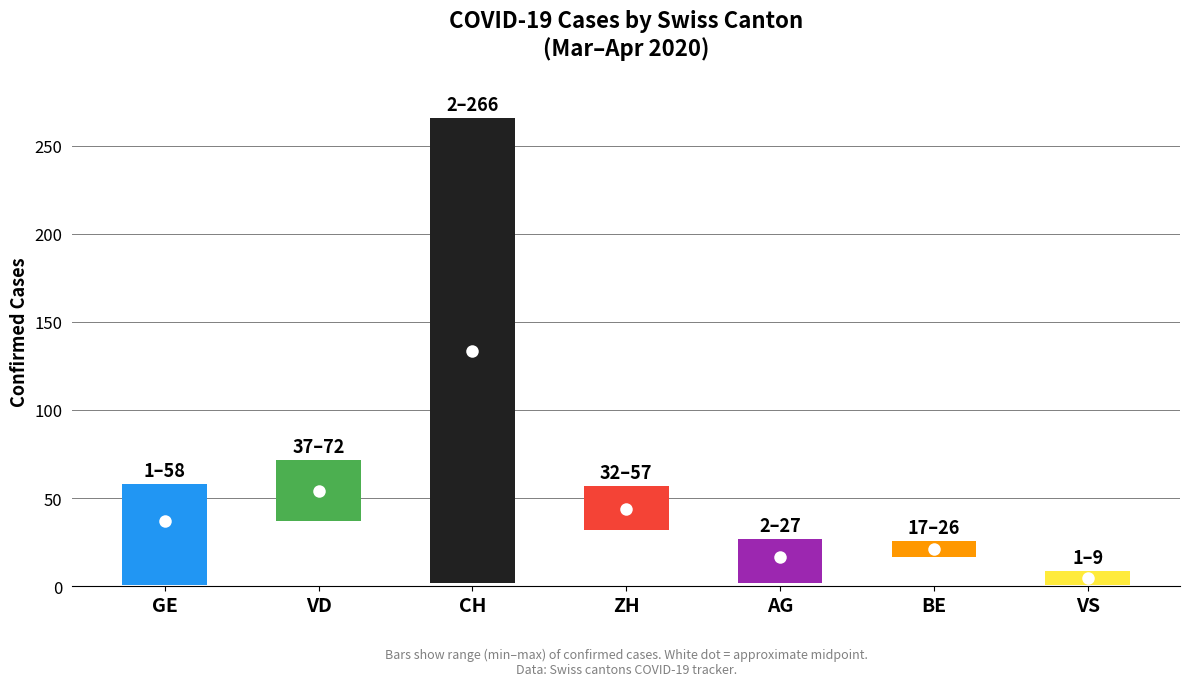

Which series changed the most between 24 and 30?

CH